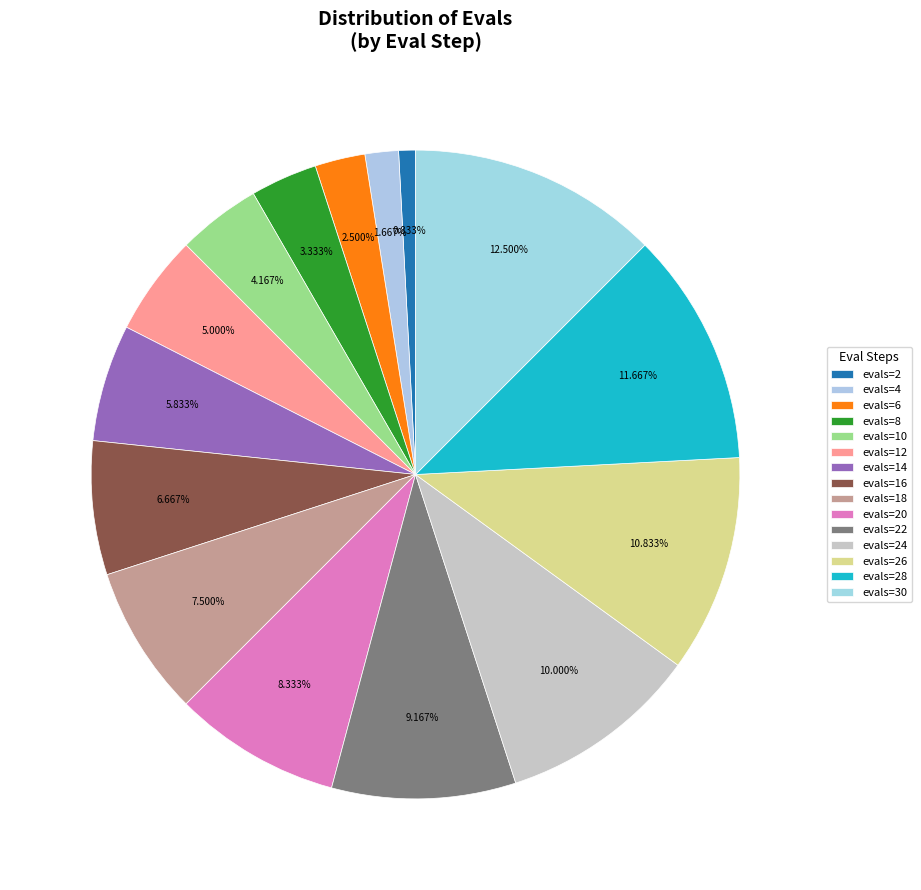

How many slices are in this pie chart?

15